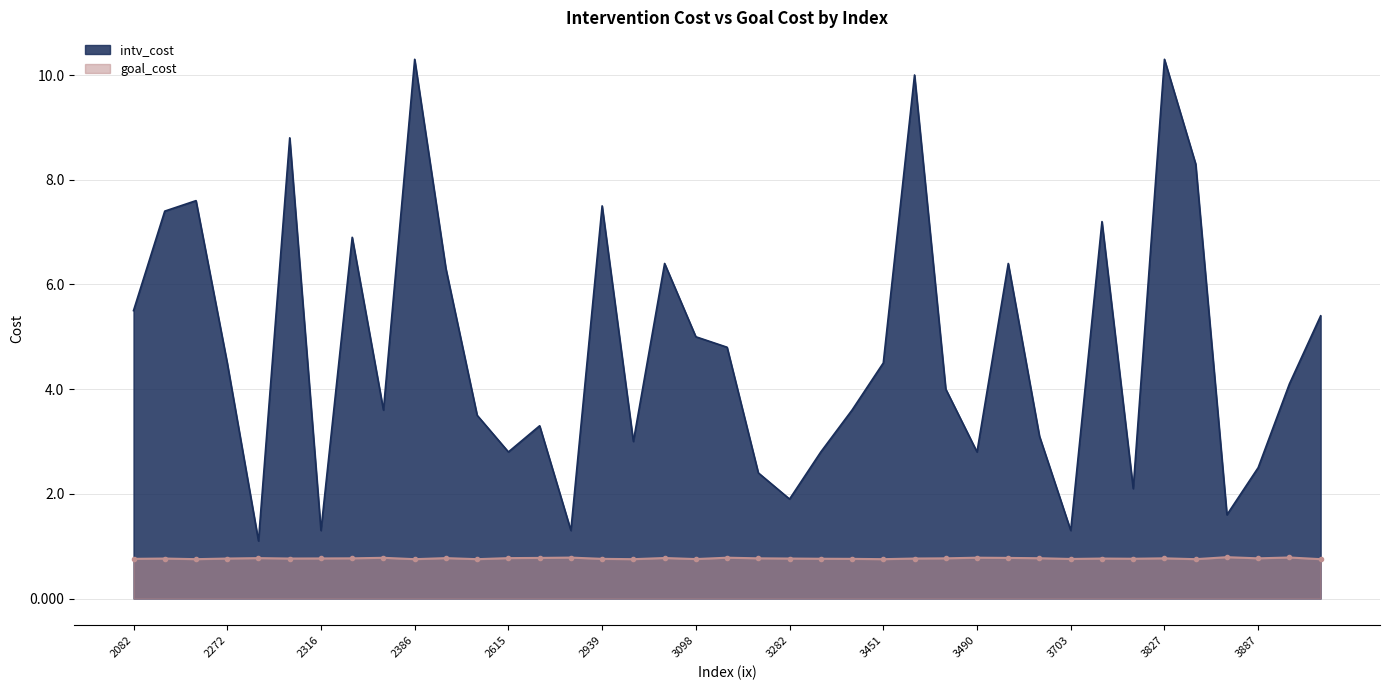

Reading left to right, what are all the values shown in this chart?

intv_cost: 2082=5.5	2101=7.4	2121=7.6	2272=4.5	2295=1.1	2302=8.8	2316=1.3	2350=6.9	2384=3.6	2386=10.3	2391=6.3	2574=3.5	2615=2.8	2738=3.3	2766=1.3	2939=7.5	2944=3.0	2966=6.4	3098=5.0	3116=4.8	3192=2.4	3282=1.9	3298=2.8	3339=3.6	3451=4.5	3457=10.0	3478=4.0	3490=2.8	3528=6.4	3542=3.1	3703=1.3	3767=7.2	3796=2.1	3827=10.3	3832=8.3	3868=1.6	3887=2.5	3904=4.1	3975=5.4
goal_cost: 2082=0.8	2101=0.8	2121=0.8	2272=0.8	2295=0.8	2302=0.8	2316=0.8	2350=0.8	2384=0.8	2386=0.8	2391=0.8	2574=0.8	2615=0.8	2738=0.8	2766=0.8	2939=0.8	2944=0.8	2966=0.8	3098=0.8	3116=0.8	3192=0.8	3282=0.8	3298=0.8	3339=0.8	3451=0.8	3457=0.8	3478=0.8	3490=0.8	3528=0.8	3542=0.8	3703=0.8	3767=0.8	3796=0.8	3827=0.8	3832=0.8	3868=0.8	3887=0.8	3904=0.8	3975=0.8